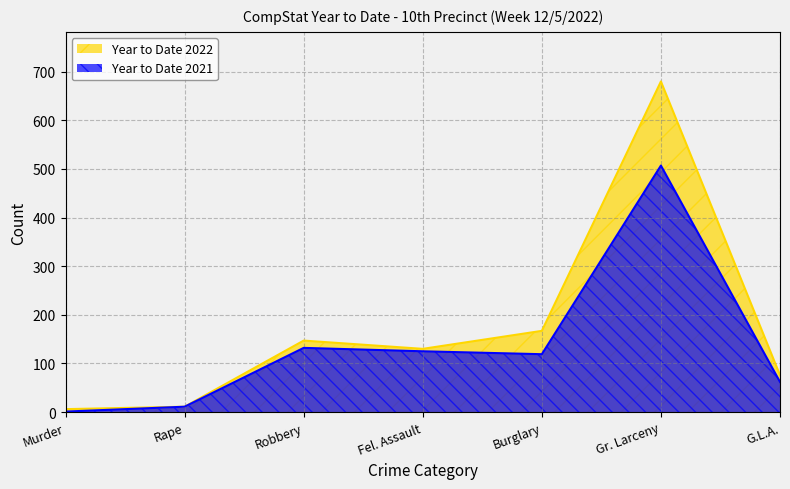

Reading right to left, transcribe all the data shown in this chart.

Year to Date 2022: G.L.A.=76	Gr. Larceny=680	Burglary=167	Fel. Assault=130	Robbery=147	Rape=11	Murder=6
Year to Date 2021: G.L.A.=62	Gr. Larceny=507	Burglary=119	Fel. Assault=125	Robbery=132	Rape=11	Murder=1